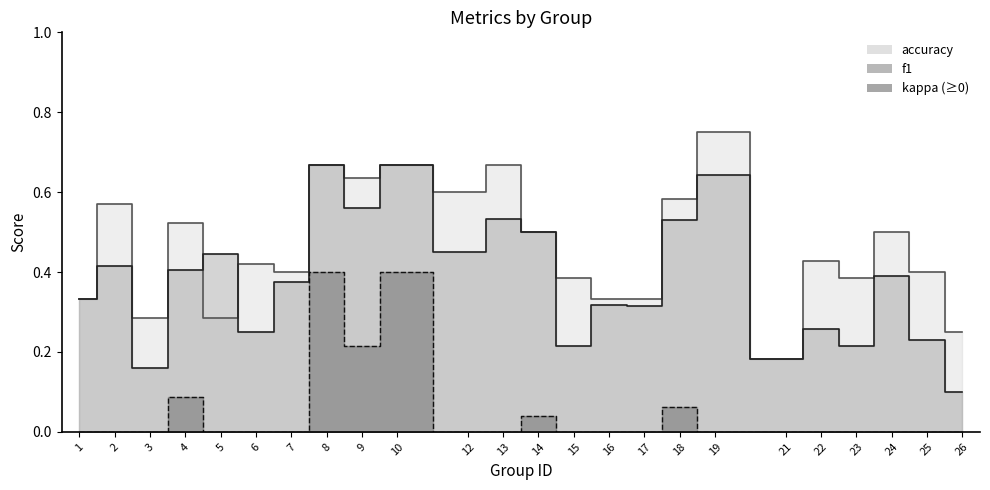

Count the f1 values in the range 0 to 1.

24